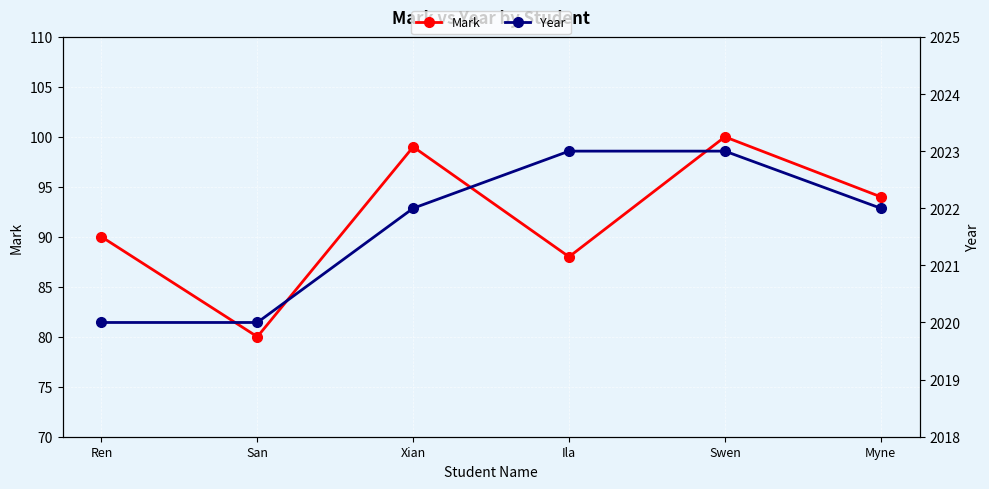

What is the approximate value of Mark at Swen?

100